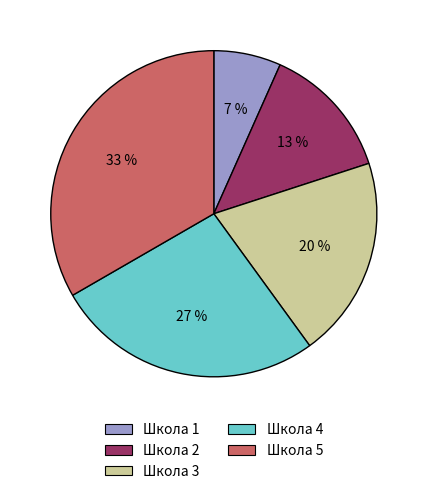

To the nearest percent, what percentage of the pie is Школа 5?

33%